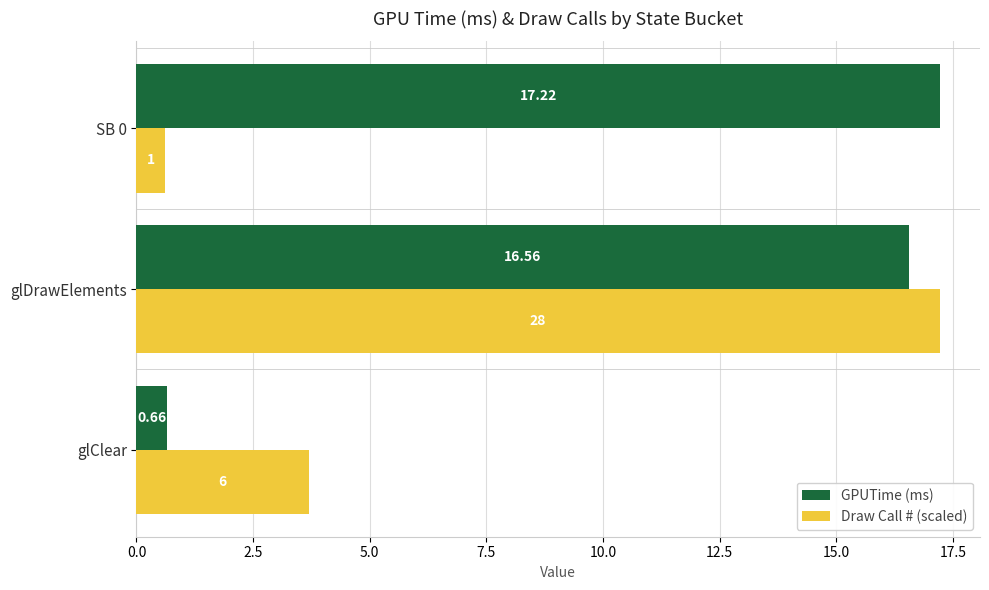

Which series changed the most between glDrawElements and SB 0?

Draw Call # (scaled)